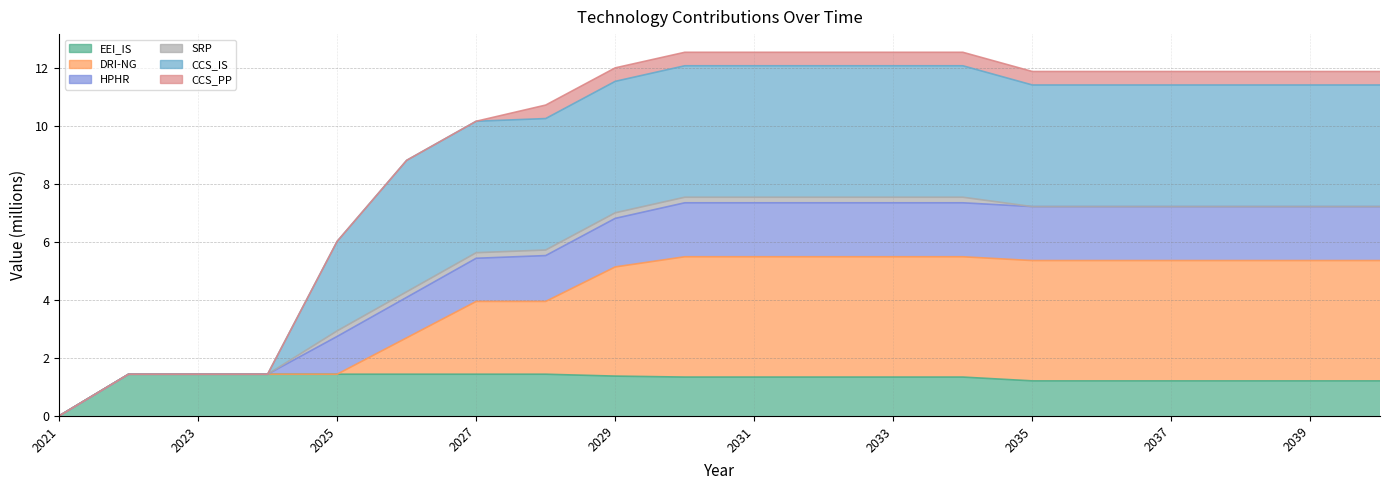

What is the value of the EEI_IS point at the 15th from the left?

1.2